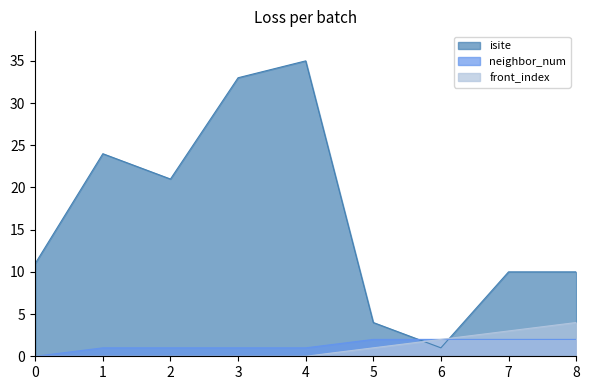

True or false: neighbor_num and isite cross at least once.

True